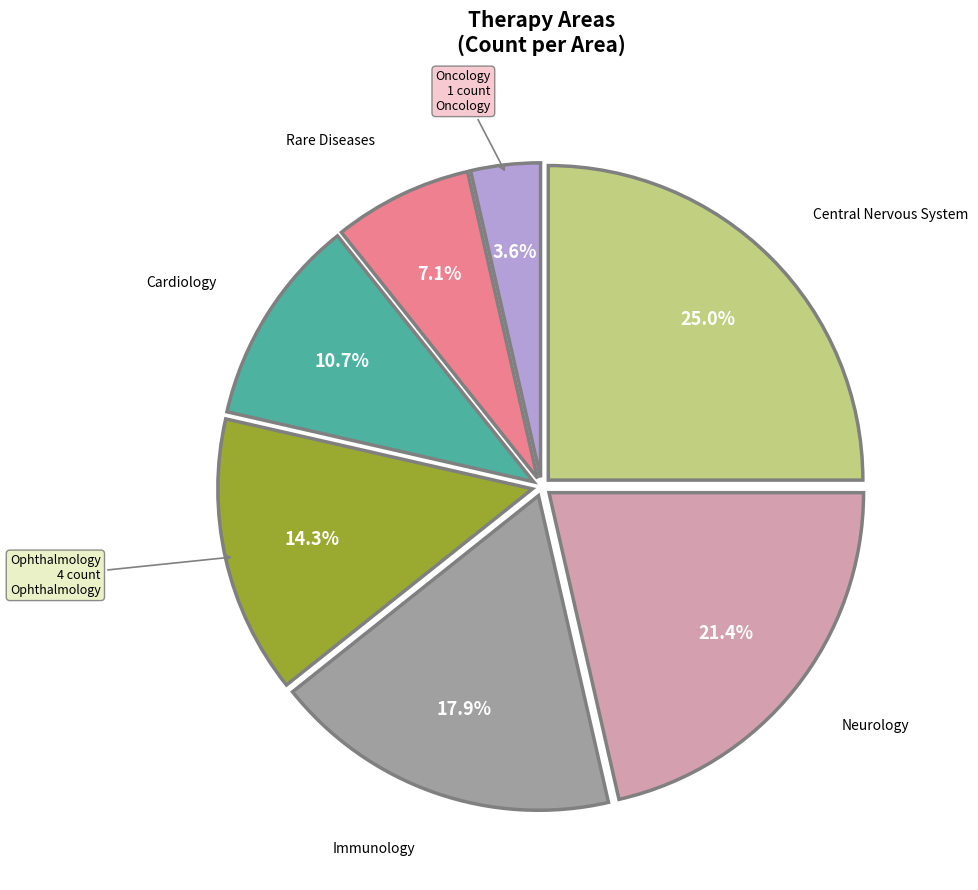

Which category has the smallest portion of the pie?

Oncology